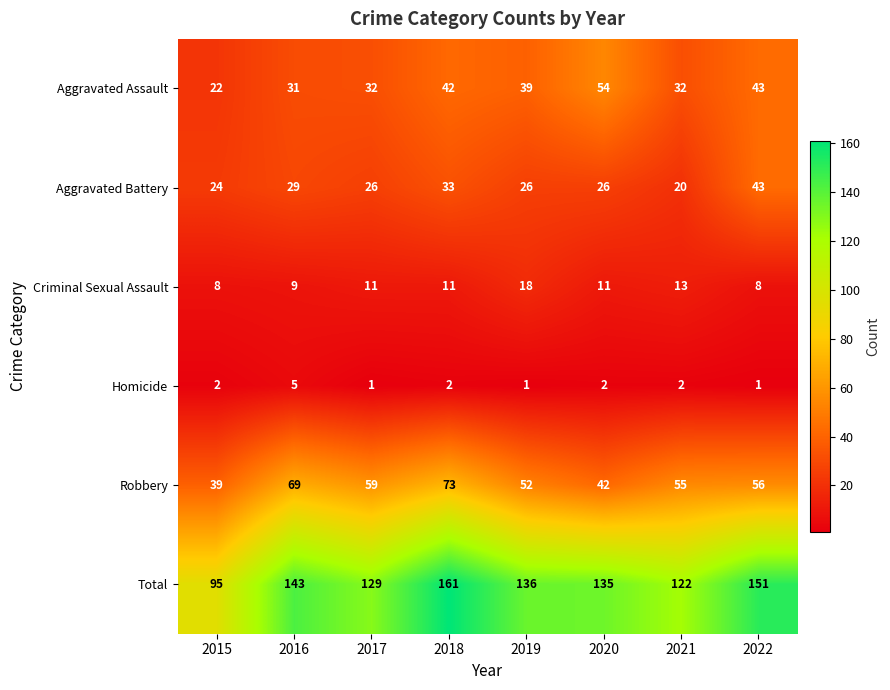

What is the sum of the Total values at 2020 and 2021?

257